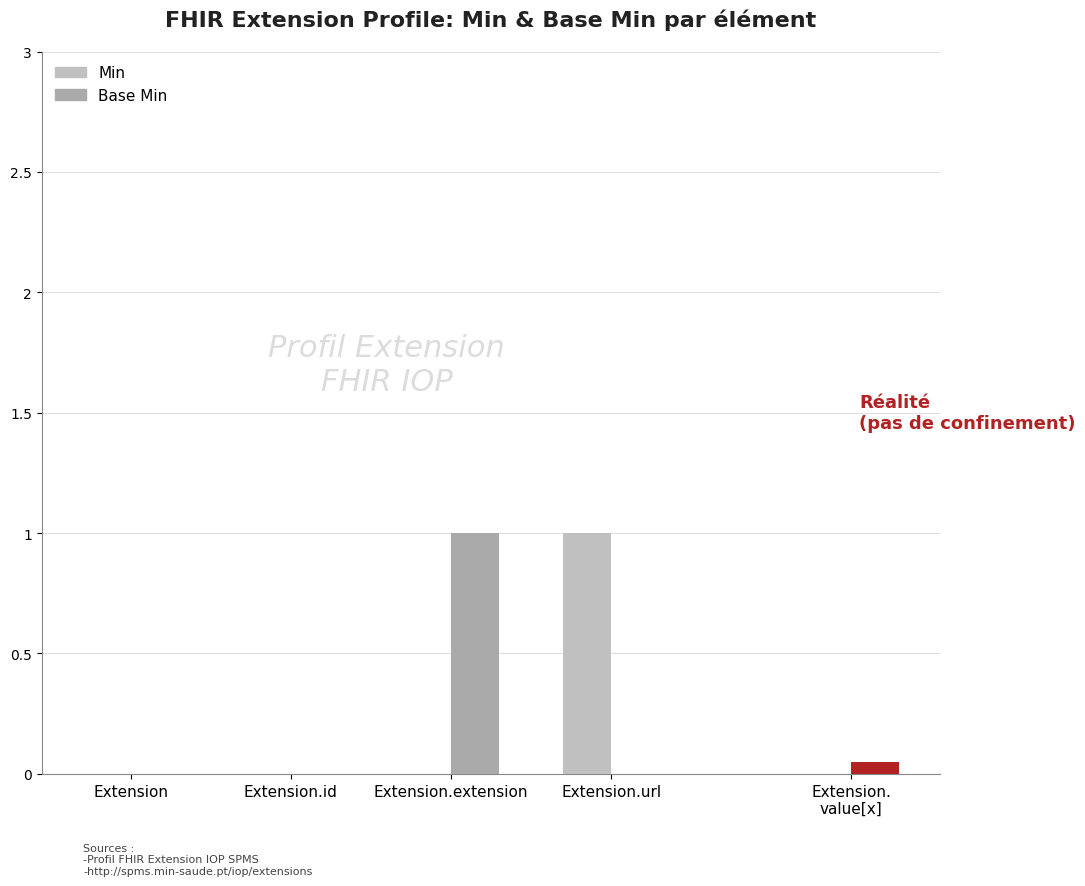

What position from the left is Extension.url?

4